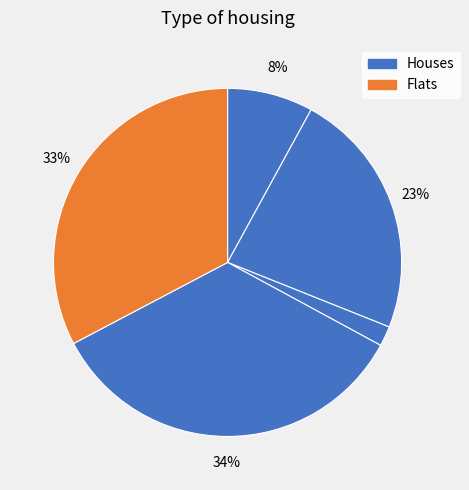

How many slices are in this pie chart?

5